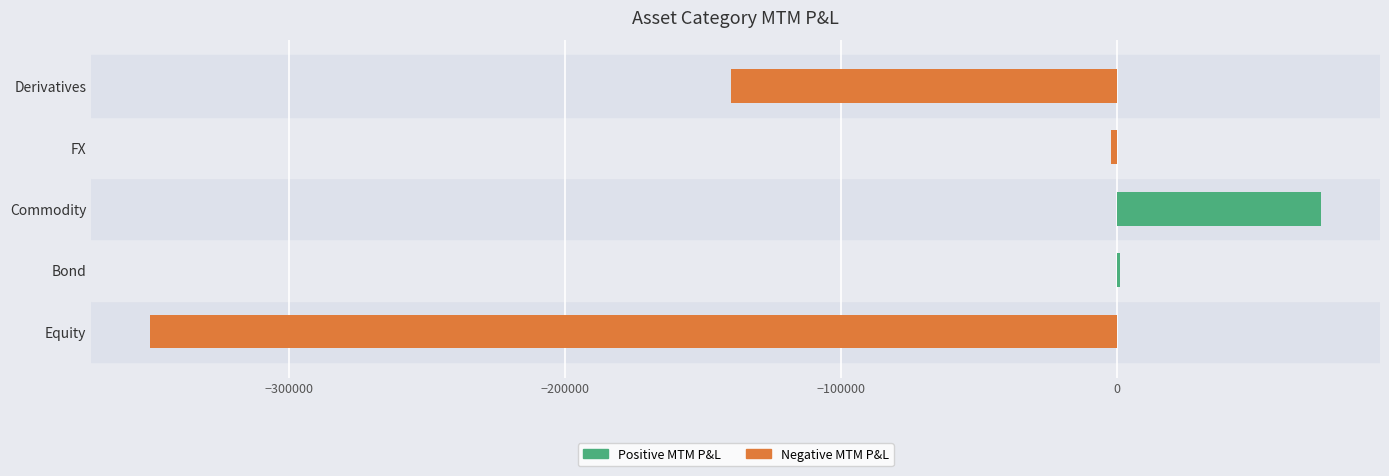

Count the number of data series in this chart.

2